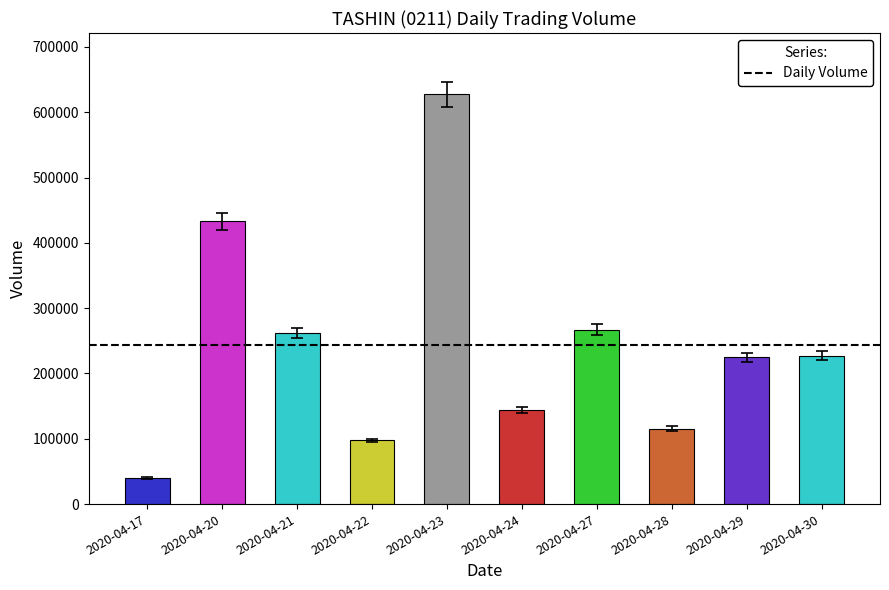

What is the maximum value shown in the chart?

627300